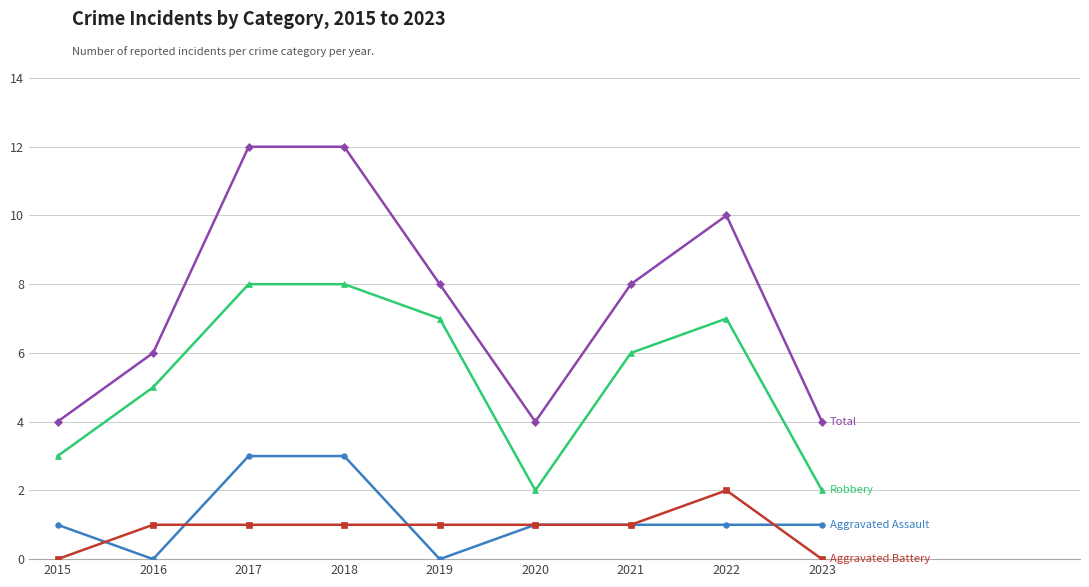

What is the maximum value shown in the chart?

12